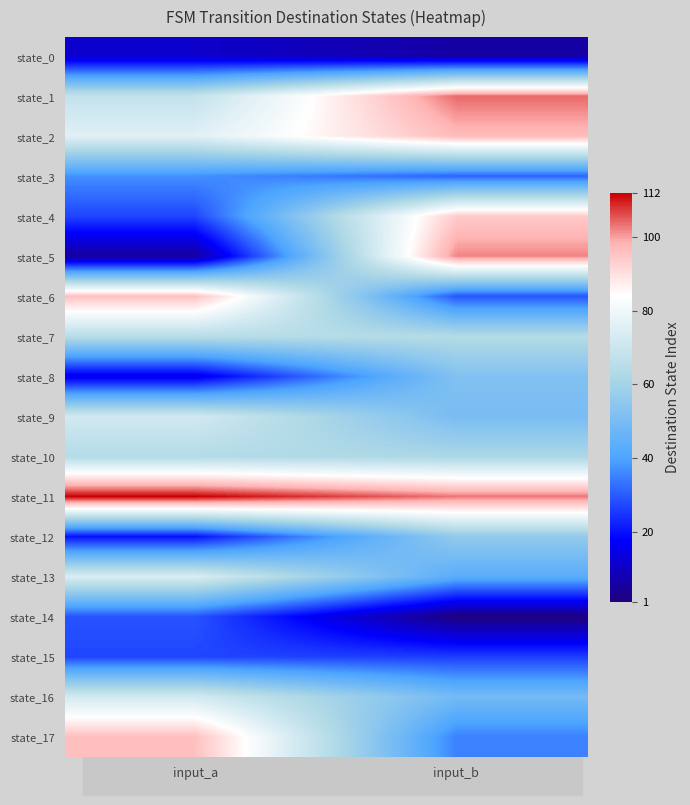

Which has a higher value, input_a or input_b?

input_a